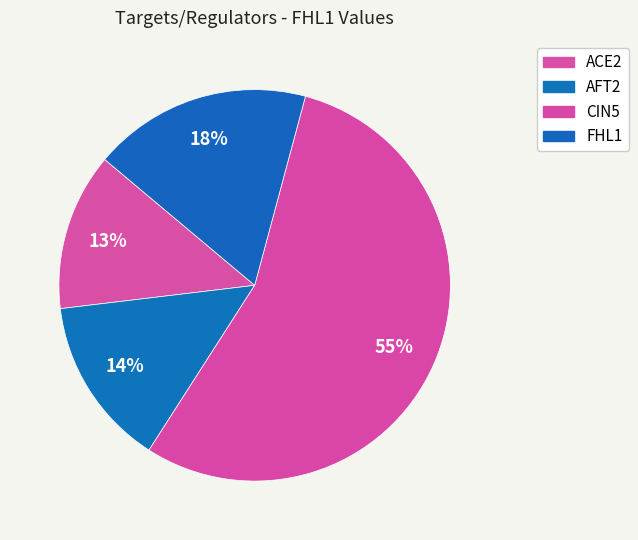

How many slices are in this pie chart?

4